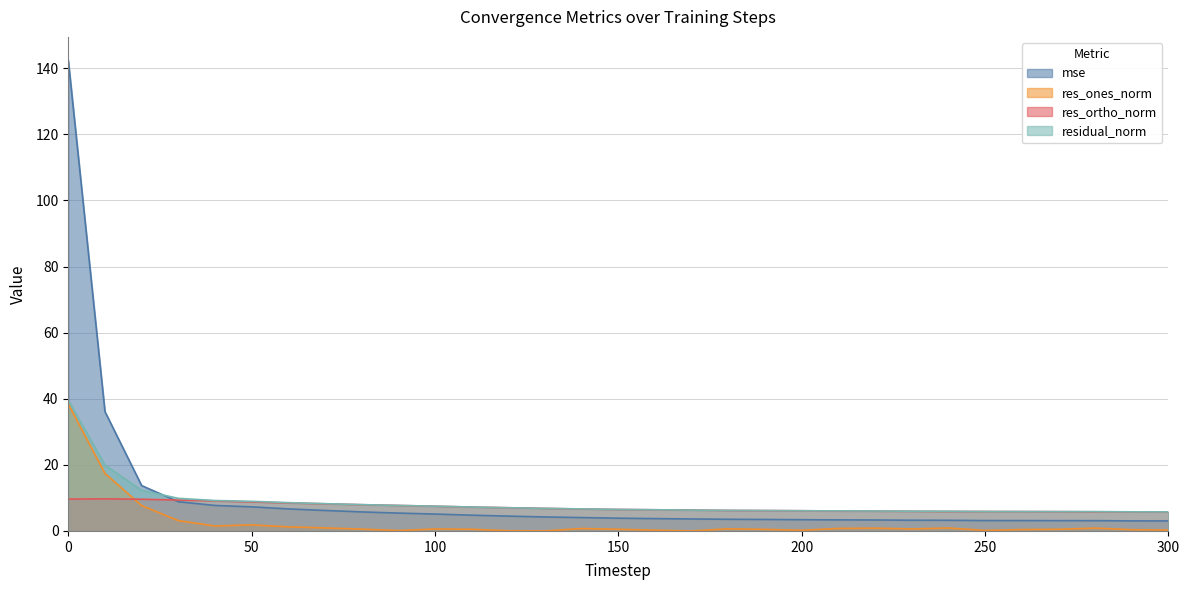

What is the difference between the highest and lowest values at 30?

6.7